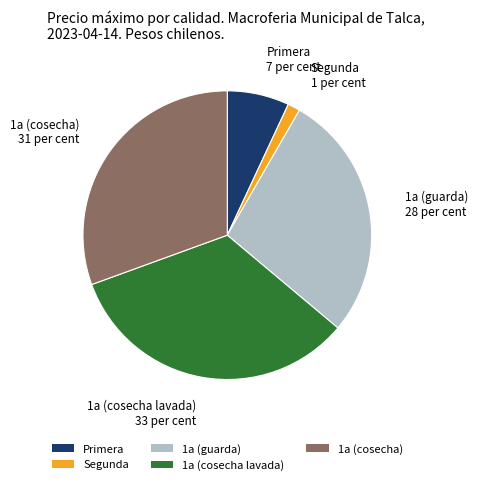

Is it true that 1a (cosecha) is 44% of the pie?

False